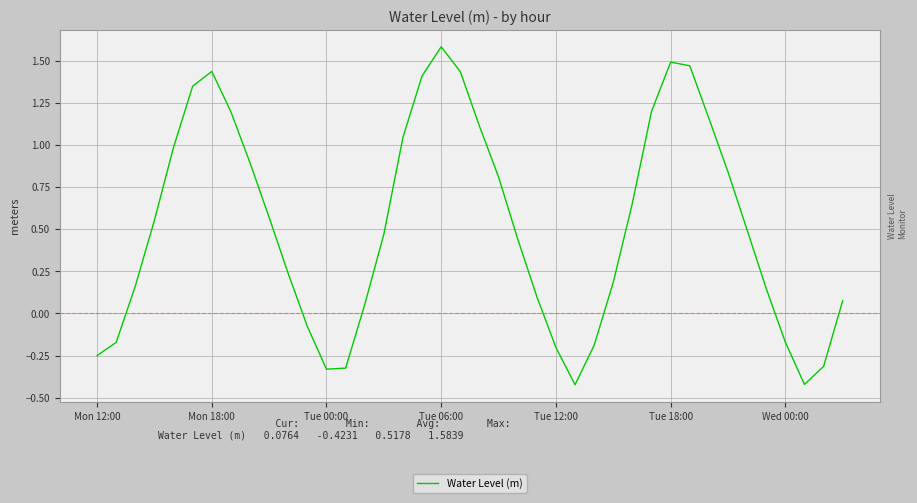

How many positive values are there?

29